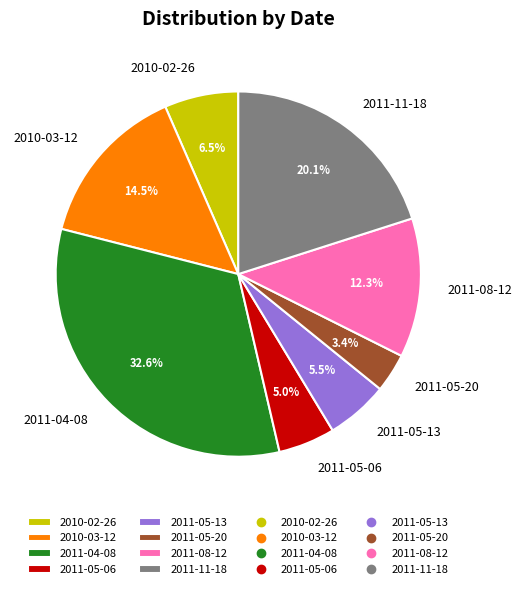

Does 2010-02-26 account for over 50% of the chart?

No